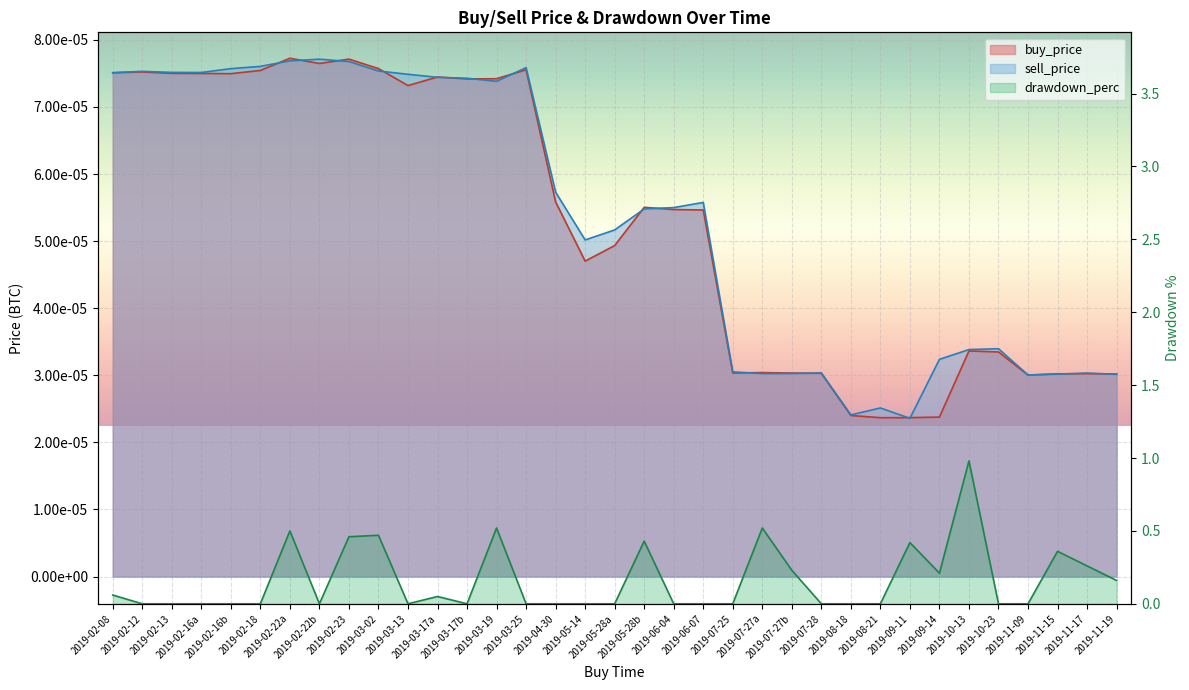

List the series in order of their peak value, lowest first.

sell_price, buy_price, drawdown_perc